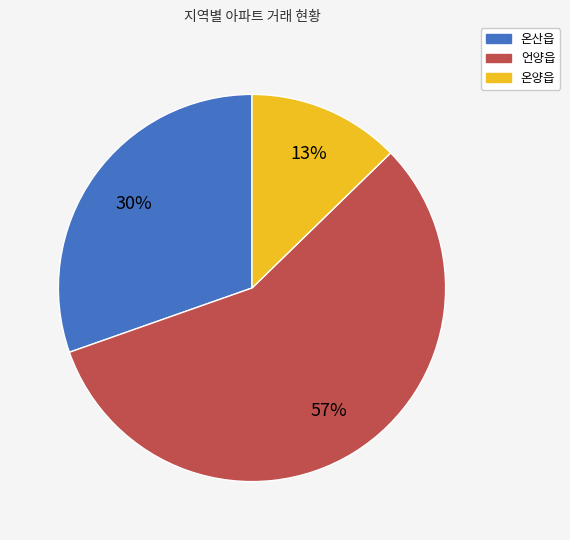

Approximately how many times larger is the value at 온양읍 compared to 언양읍?

0.2